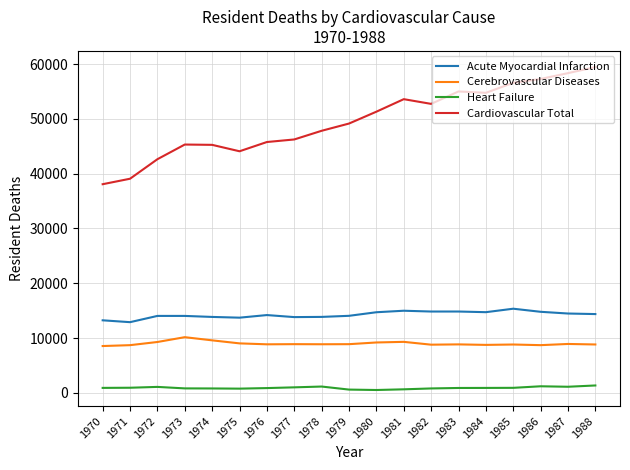

What is the difference between the maximum and minimum values in the Acute Myocardial Infarction series?

2456